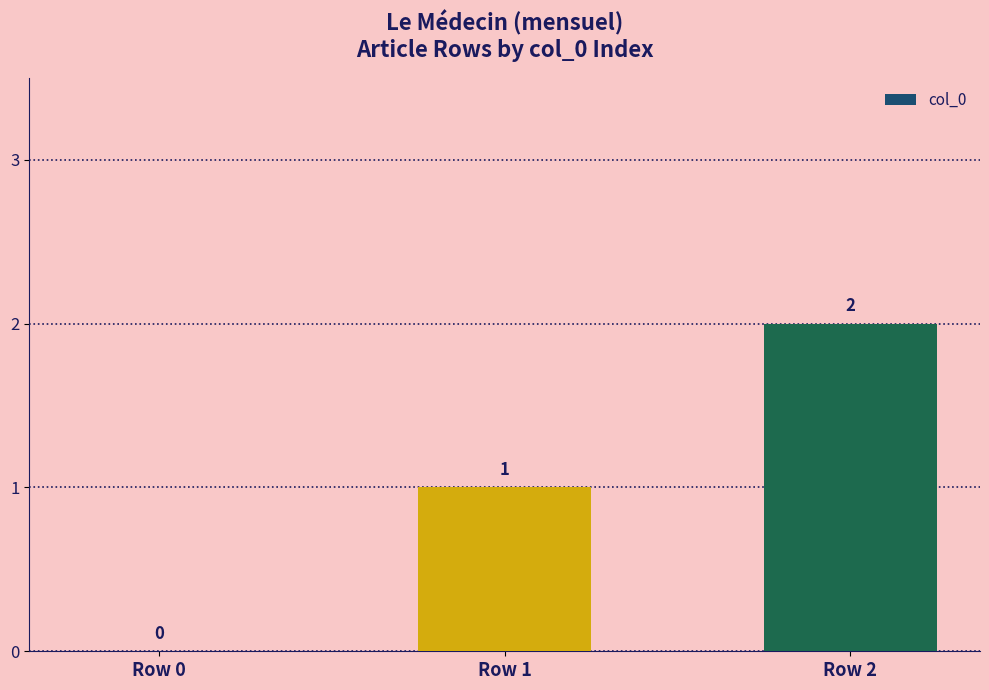

Are the bars horizontal?

No